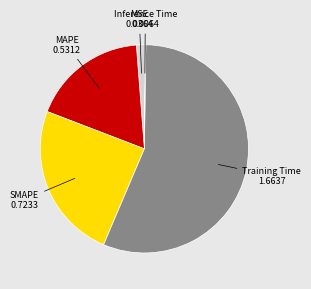

Combined, do MSE and SMAPE account for over 50%?

No